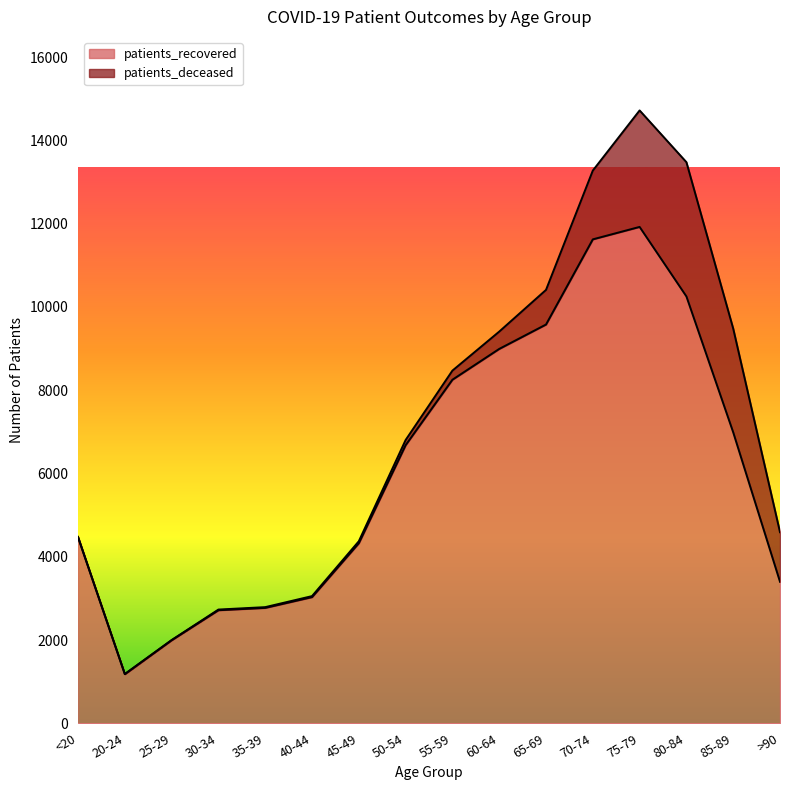

Reading left to right, extract all data points from this chart.

<20=4464	20-24=1180	25-29=1996	30-34=2716	35-39=2772	40-44=3031	45-49=4326	50-54=6681	55-59=8253	60-64=8993	65-69=9579	70-74=11625	75-79=11924	80-84=10254	85-89=6989	>90=3399